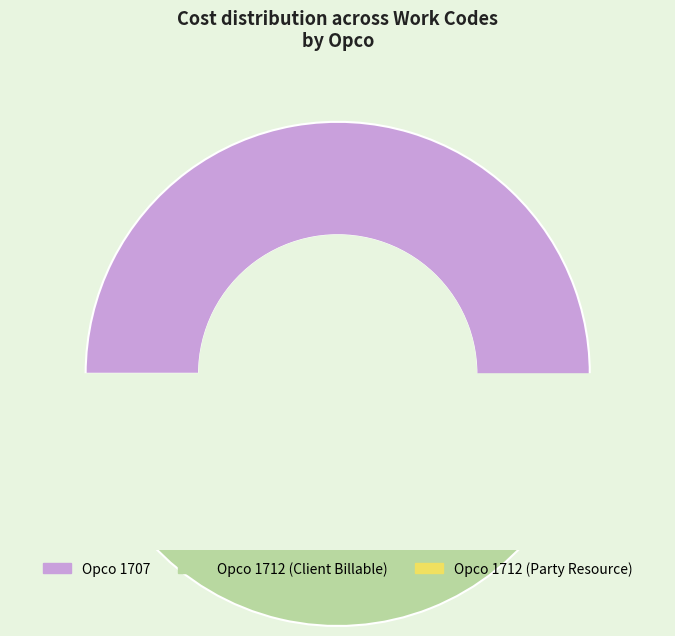

True or false: Party Resource (1712) accounts for 1% of the total.

False